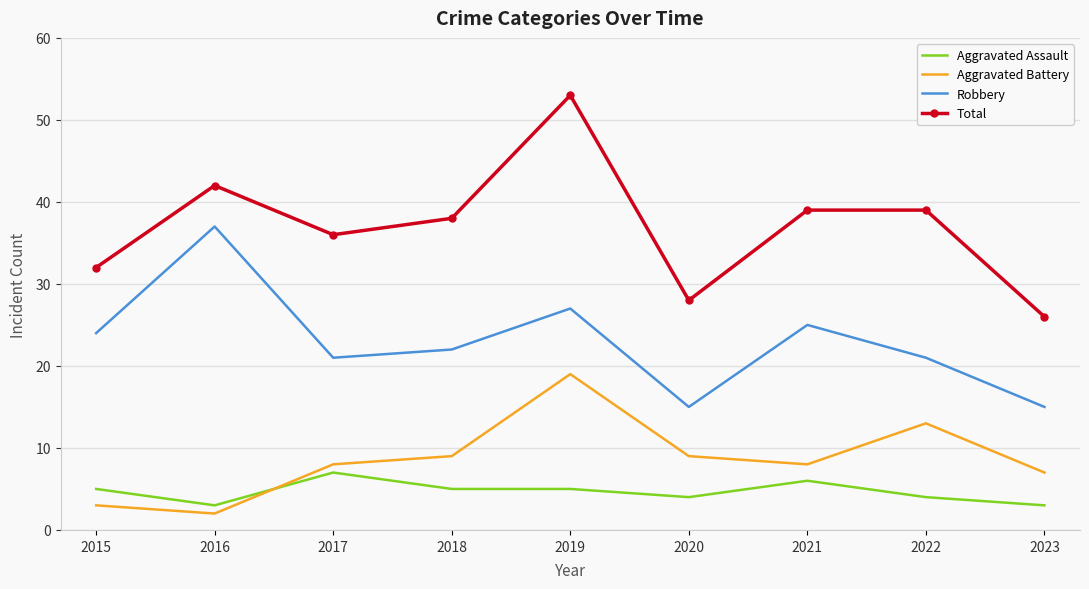

True or false: Total and Robbery cross at least once.

False